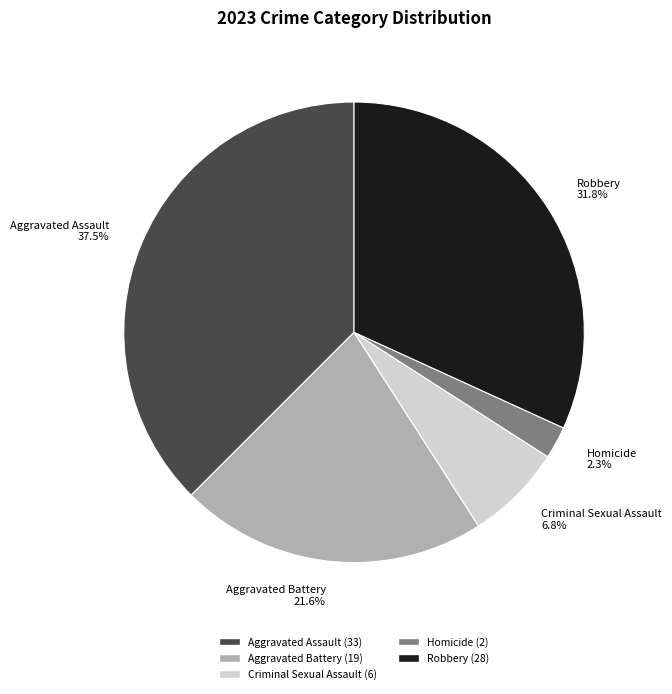

To the nearest percent, what portion does Aggravated Battery represent?

22%